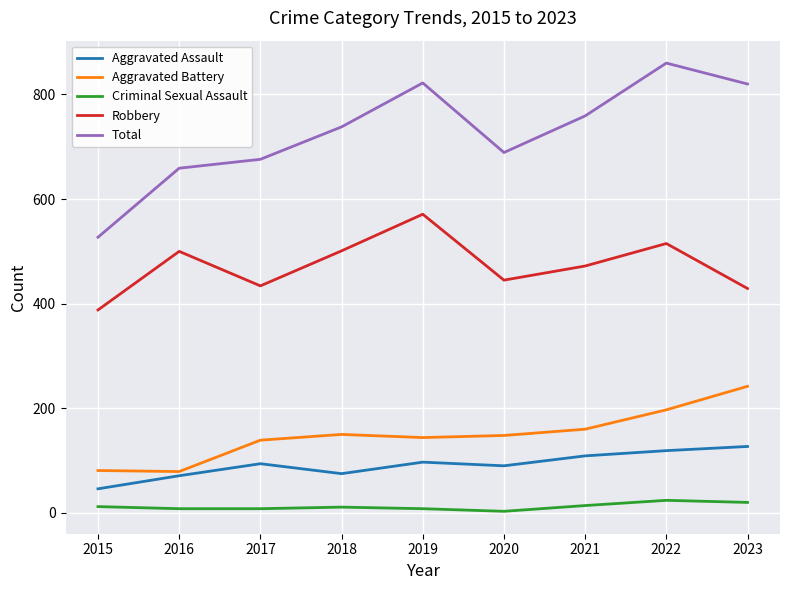

True or false: Robbery has a value of 589 at 2015.

False